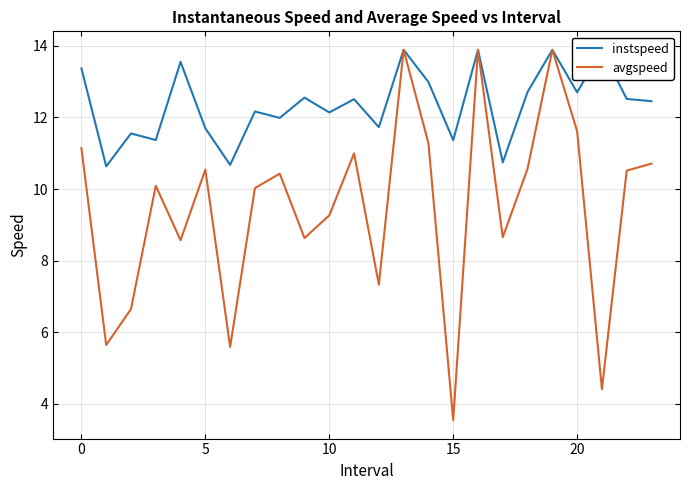

True or false: instspeed and avgspeed intersect in this chart.

False